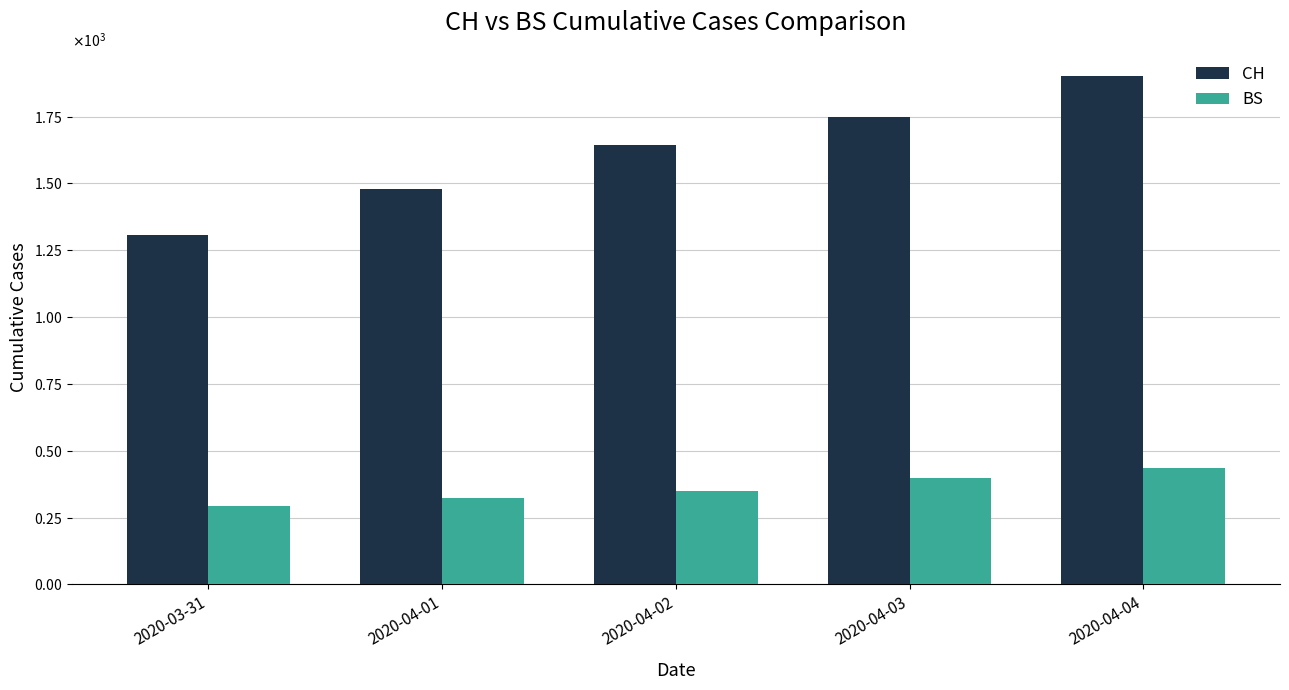

Is it true that CH equals 2009 at 2020-03-31?

False